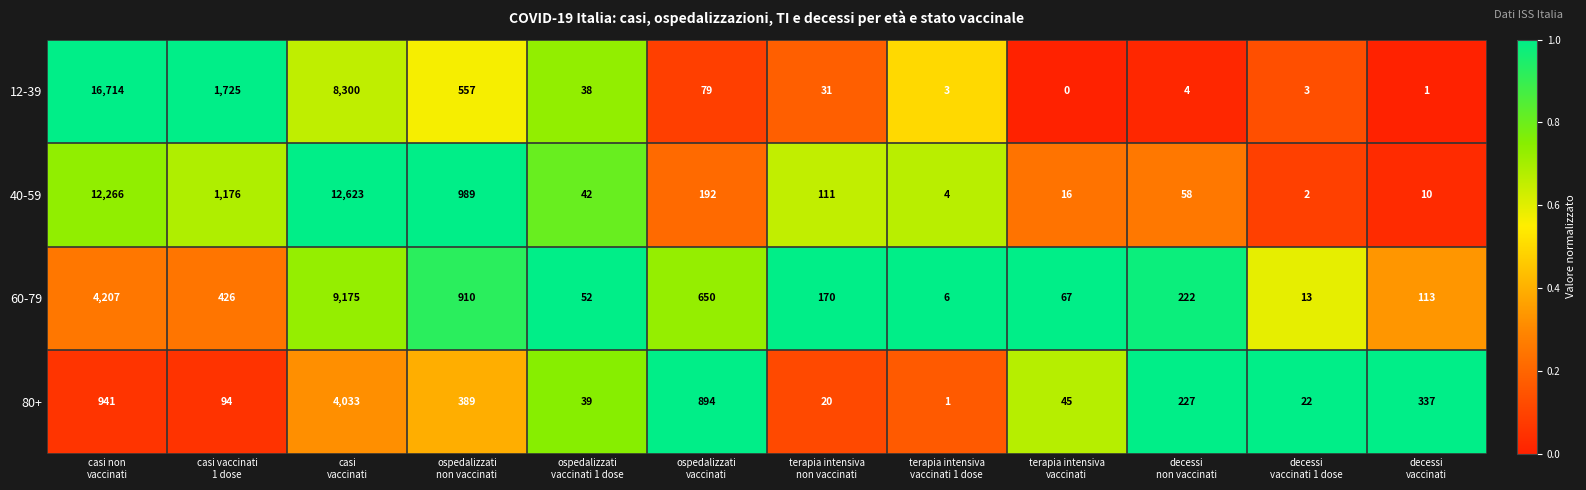

Which series has the widest spread of values?

12-39